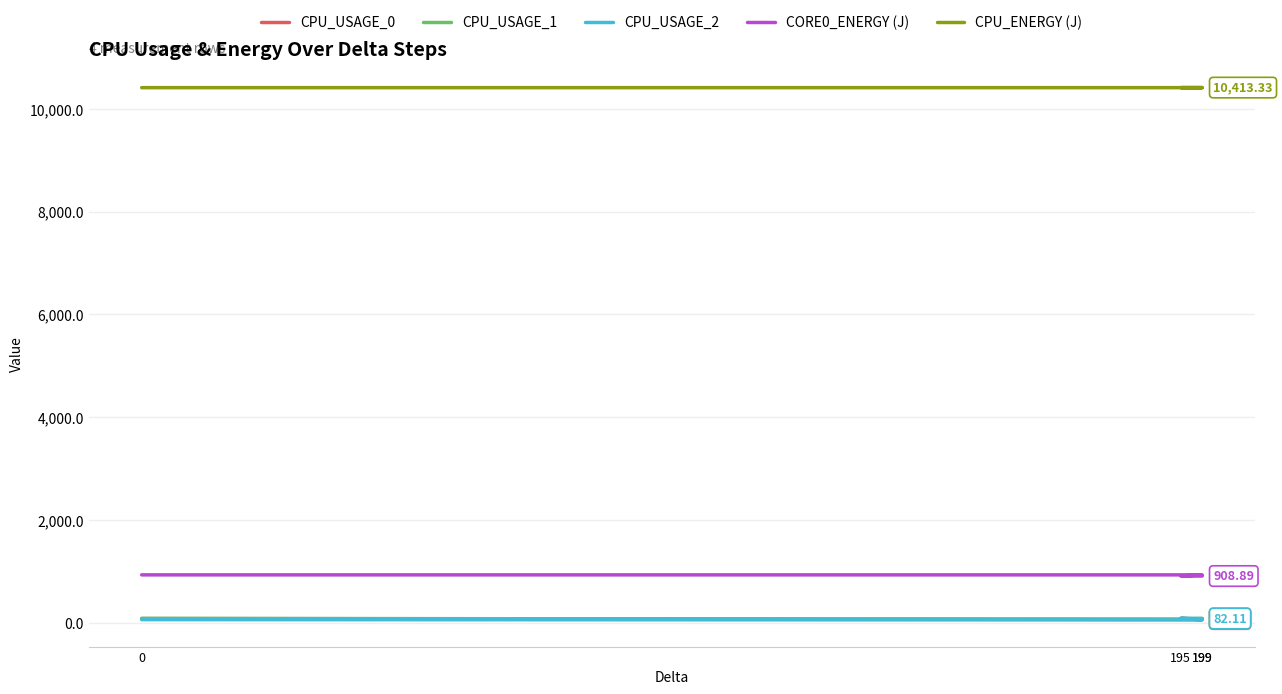

What is the total value across all series at 199?

11529.9